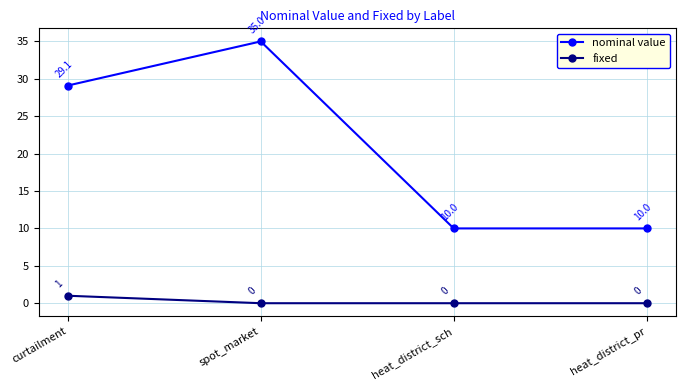

The value of nominal value at curtailment is 29.1. True or false?

True